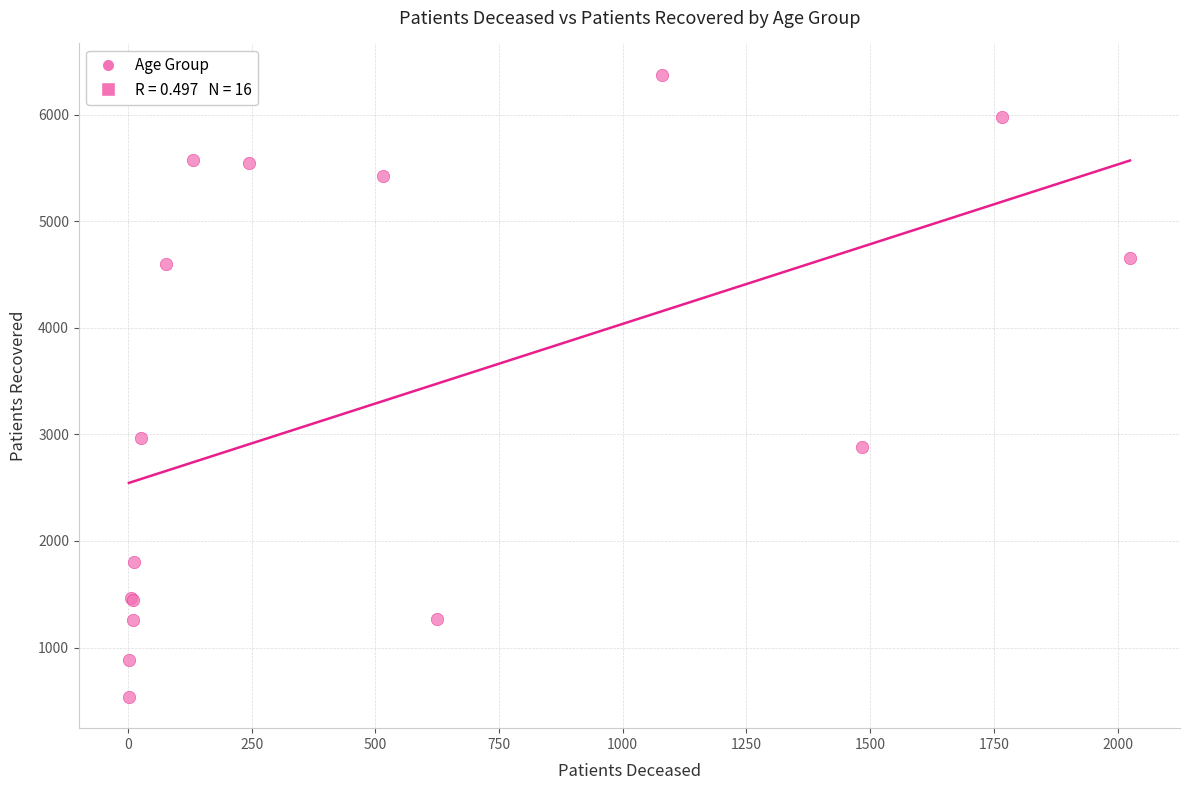

What Y value in the scatter plot is closest to 3456?

2967